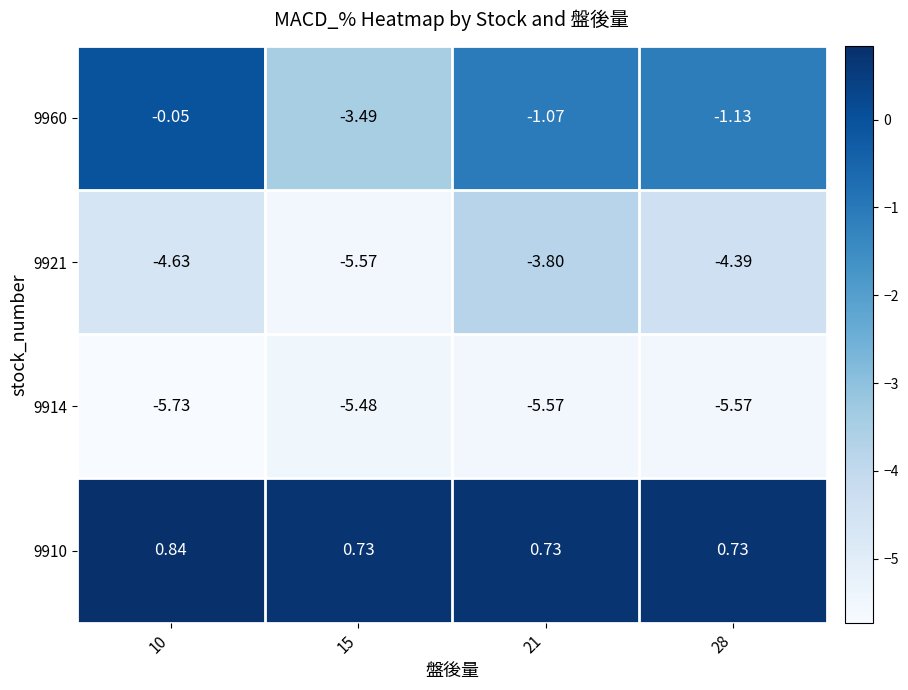

Is the value of 9921 at 10 greater than the value of 9910 at 10?

No